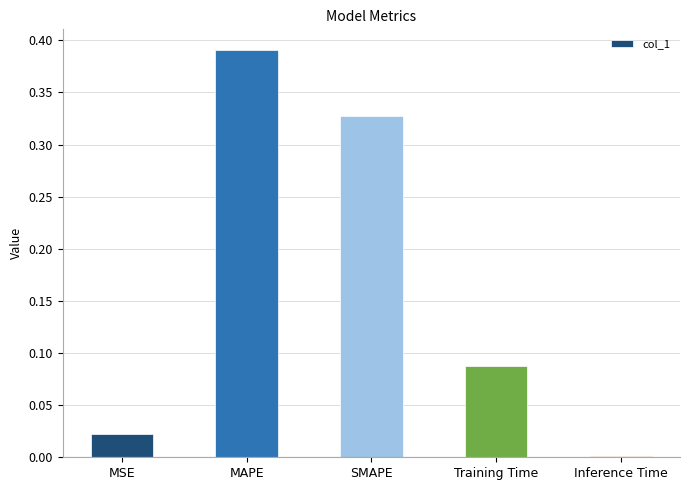

Where is the data nearest to the value 0?

Inference Time